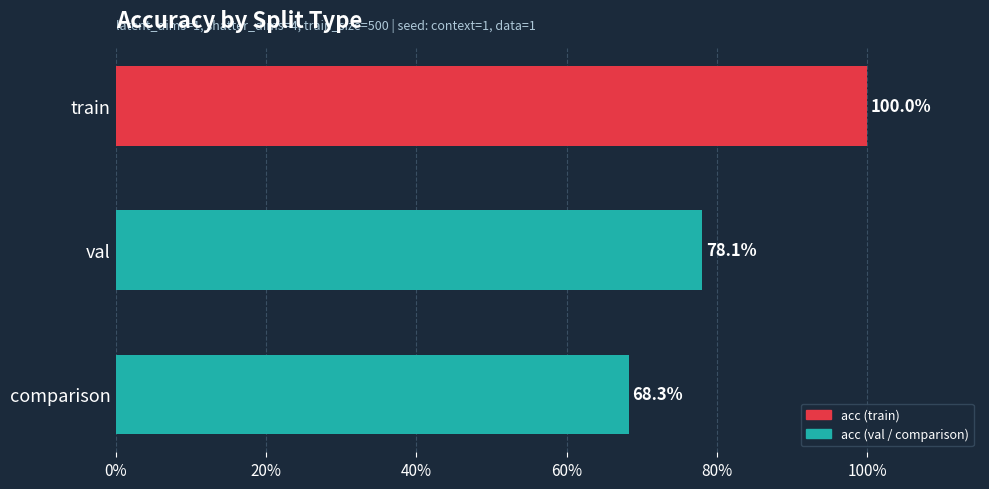

Does the chart contain any negative values?

No